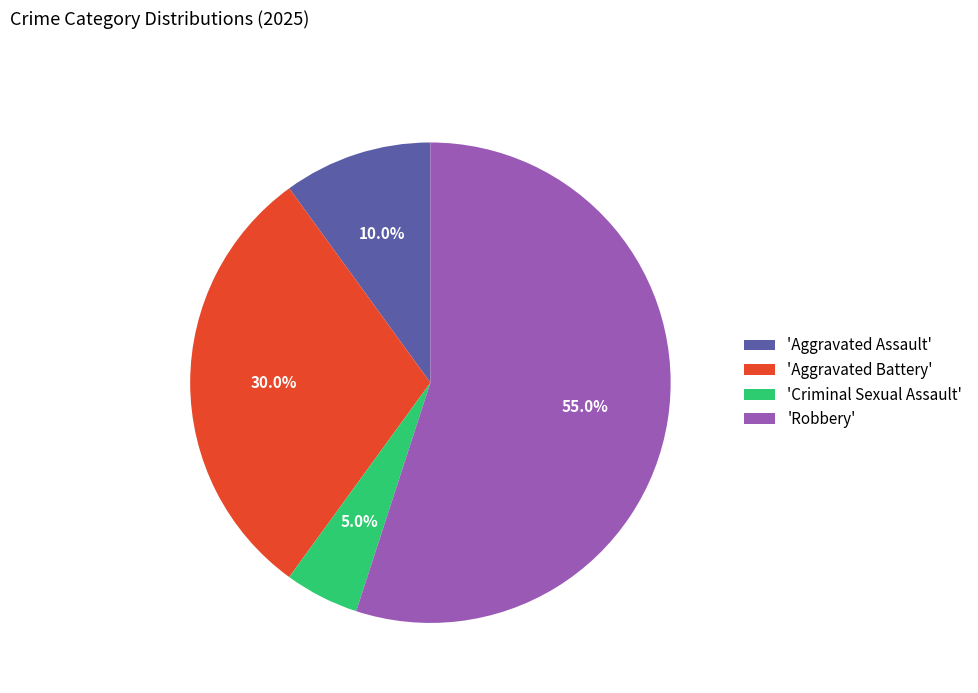

Rank the categories by value from lowest to highest.

'Criminal Sexual Assault', 'Aggravated Assault', 'Aggravated Battery', 'Robbery'